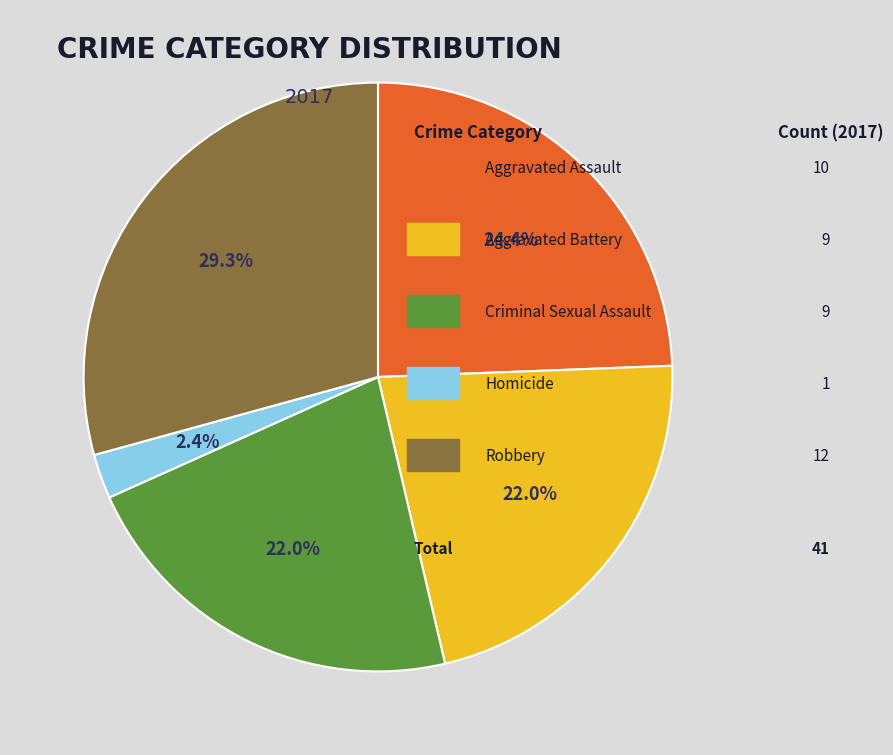

Is there any slice that represents more than half of the pie?

No